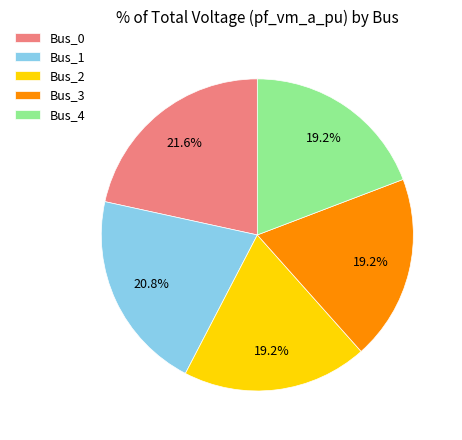

To the nearest percent, what portion does Bus_1 represent?

21%